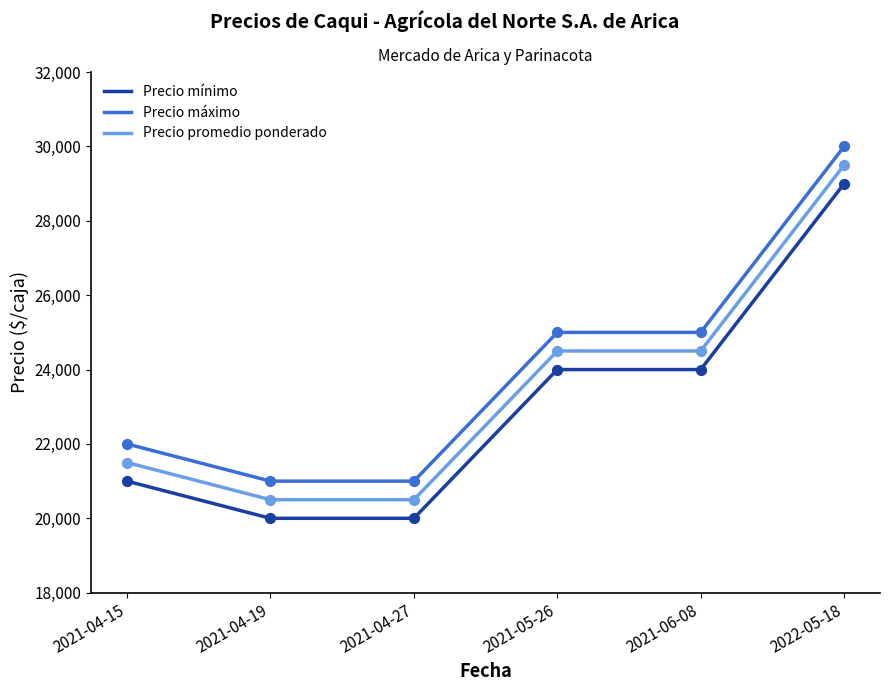

At how many categories does at least one series exceed 29405?

1